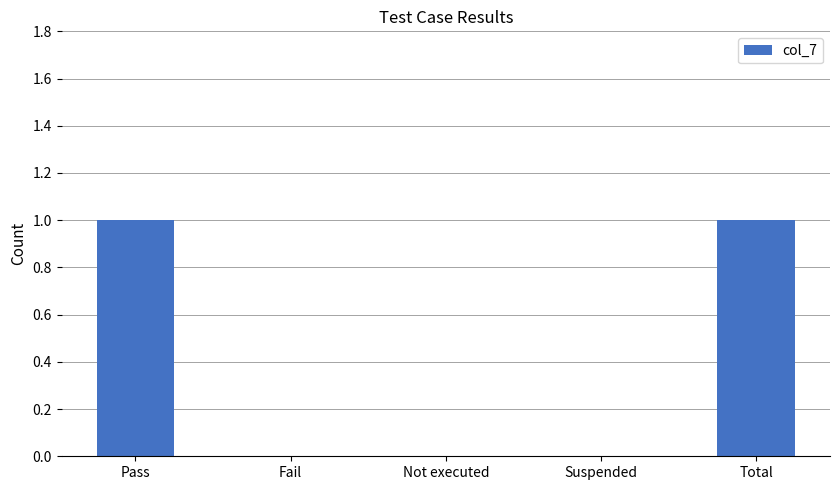

True or false: the data shows 0 at Suspended.

True